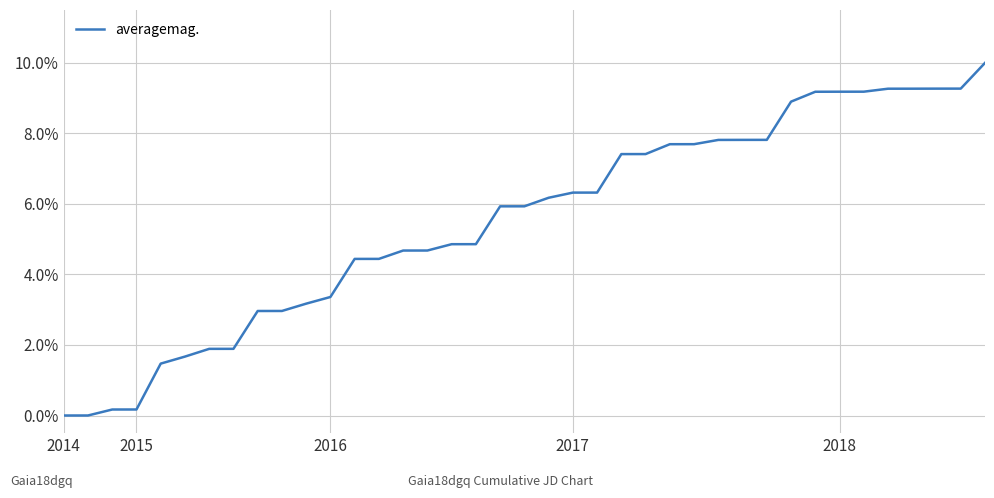

Rank the categories by value from lowest to highest.

2014, 2015, 2016, 2017, 2018, 5, 6, 7, 8, 9, 10, 11, 12, 13, 14, 15, 16, 17, 18, 19, 20, 21, 22, 23, 24, 25, 26, 27, 28, 29, 30, 31, 32, 33, 34, 35, 36, 37, 38